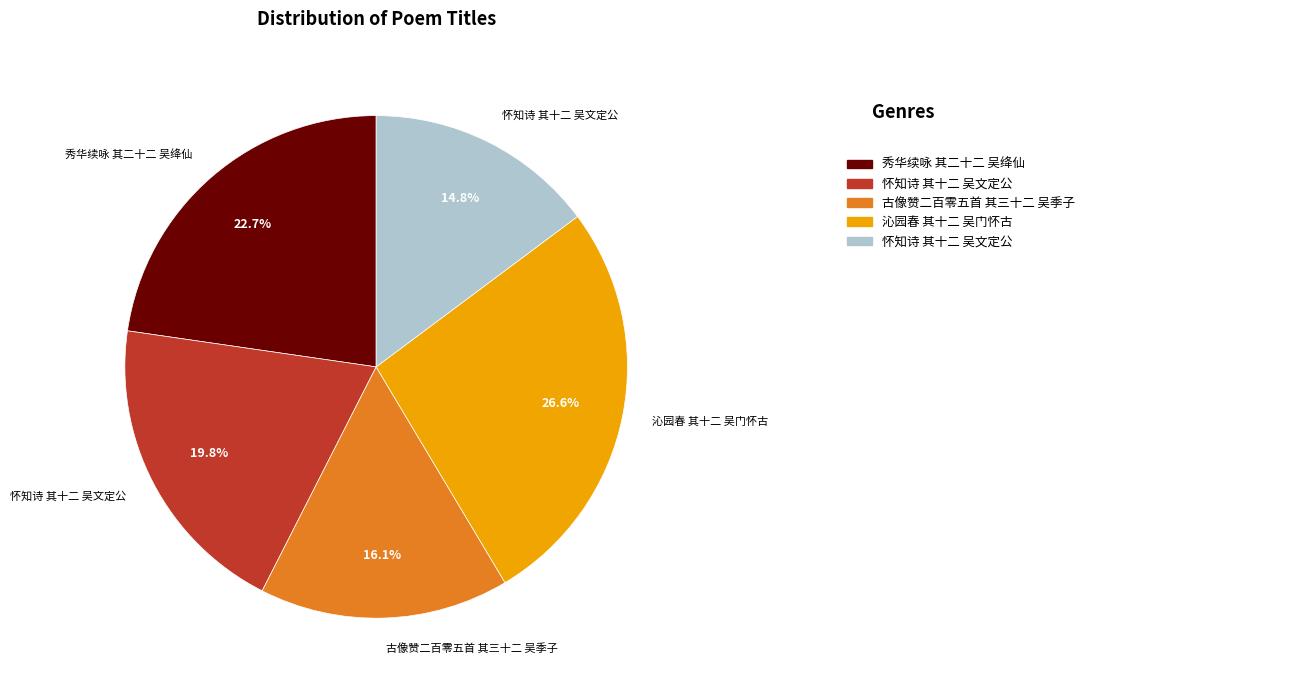

Is there a majority slice in this chart?

No